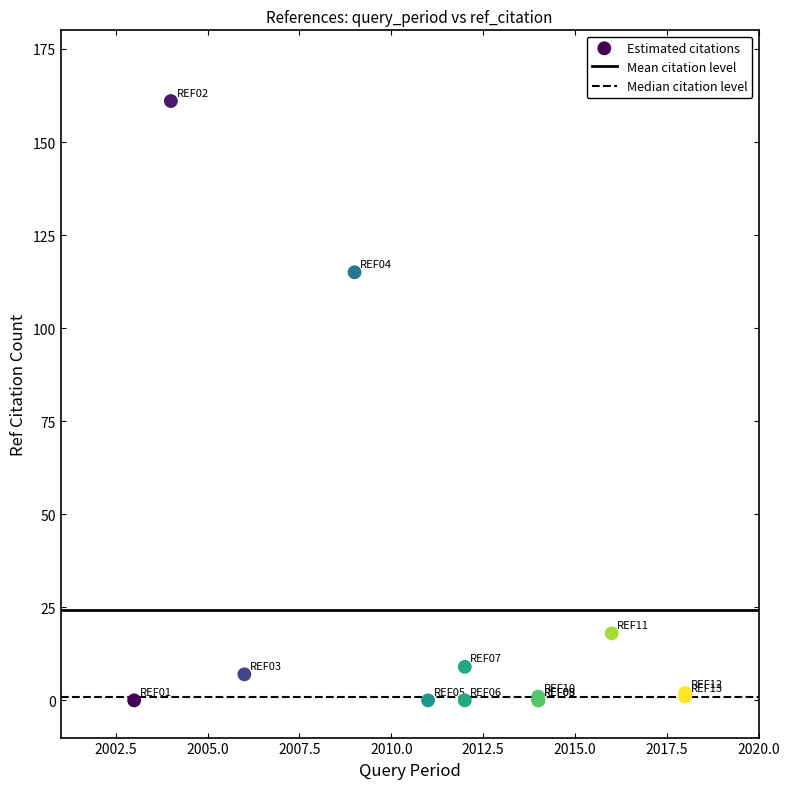

What Y value in the scatter plot is closest to 80?

115